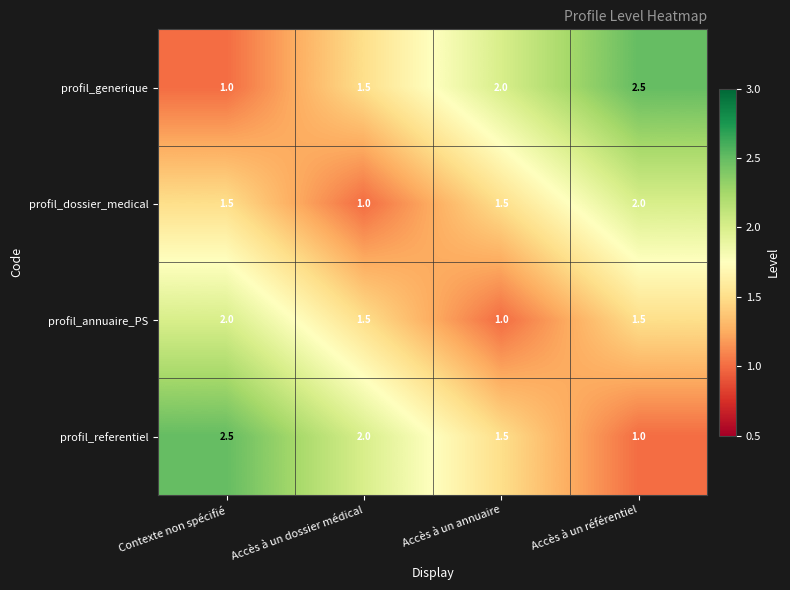

How many profil_dossier_medical values are between 1 and 2?

4